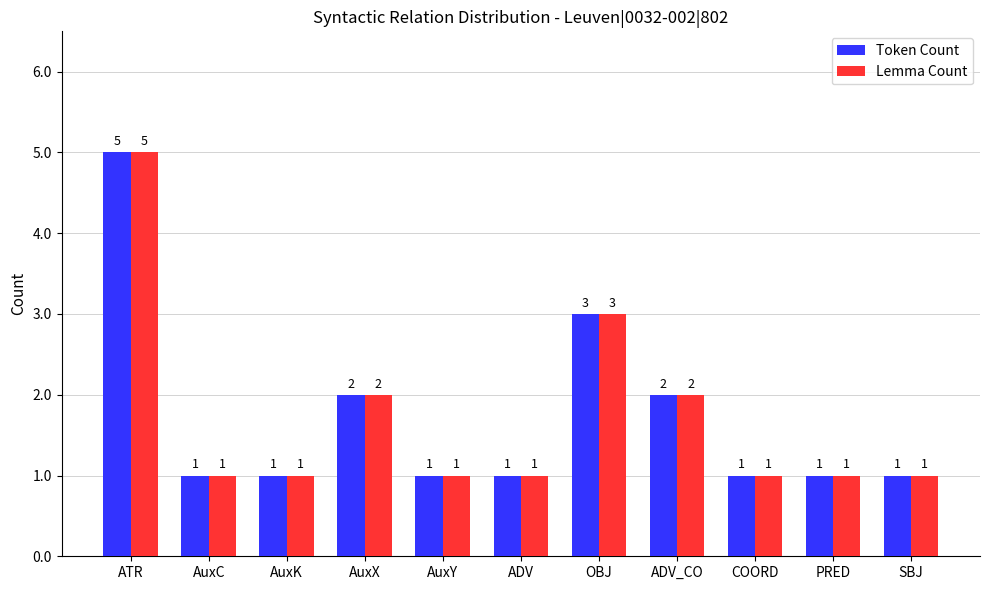

Count the Lemma Count values in the range 1 to 2.

9